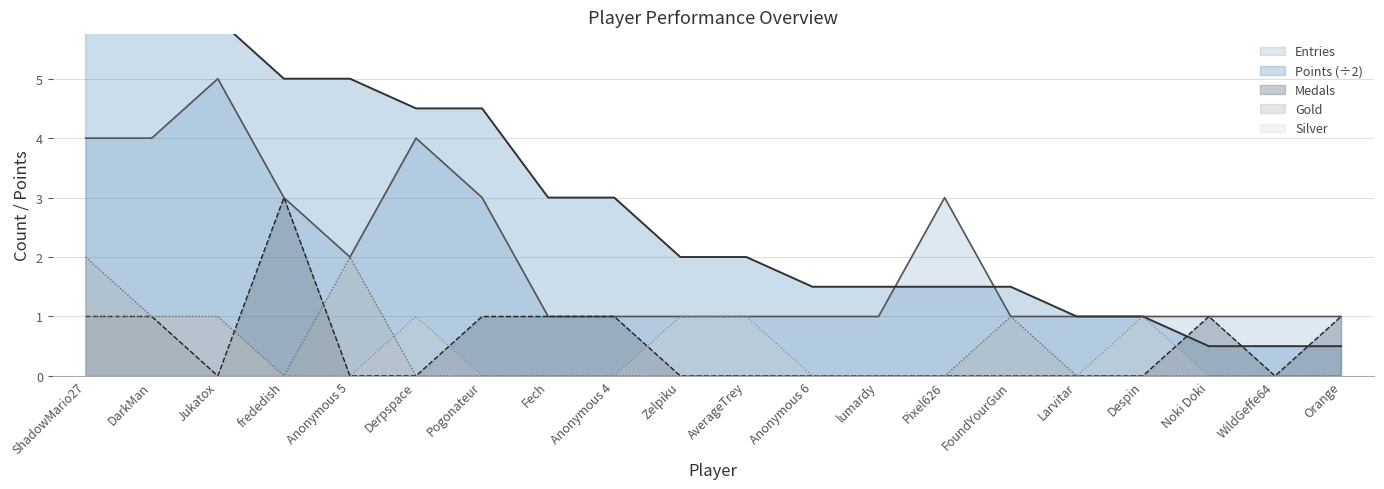

How many times do Entries and Points cross each other?

2